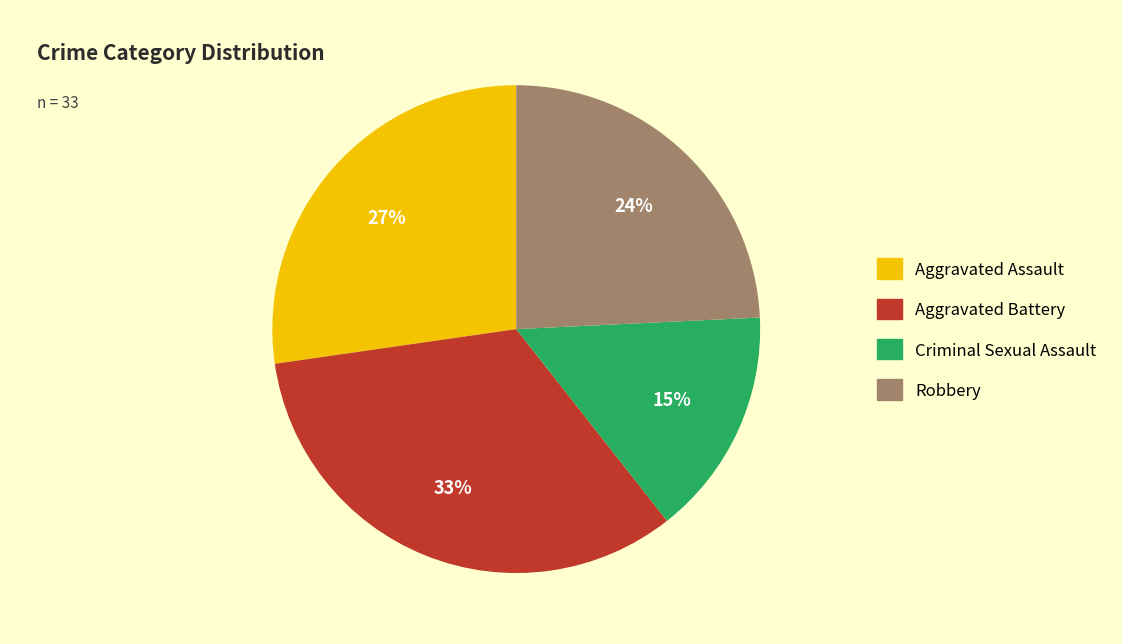

Count the number of slices in the pie.

4